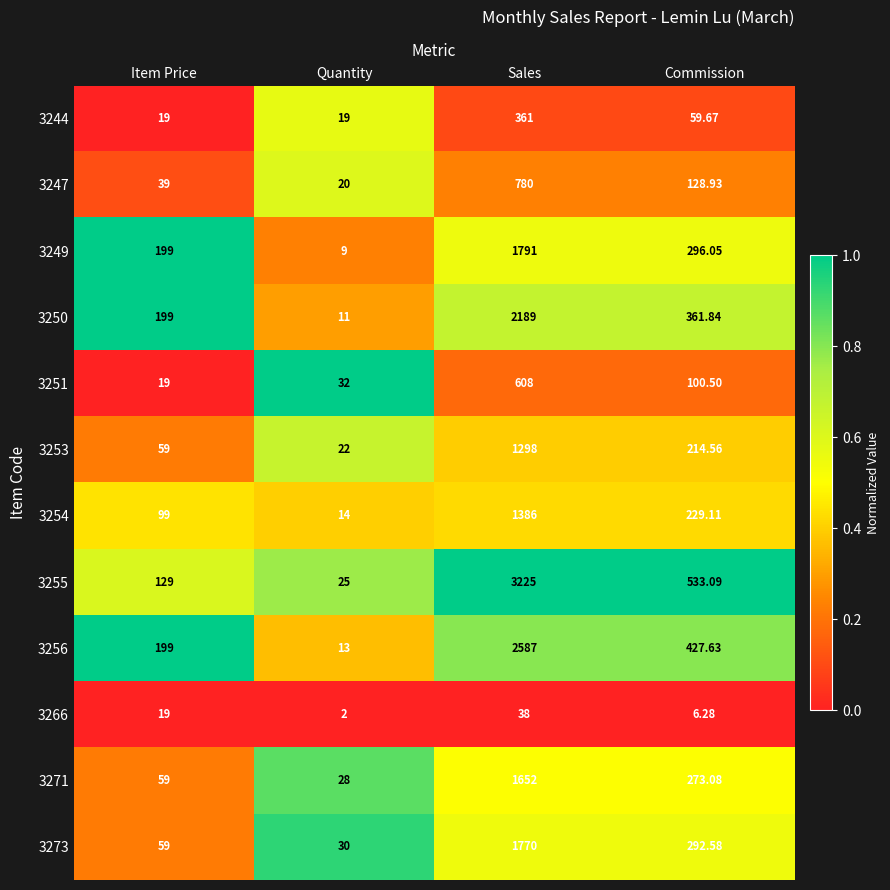

Where does the 3251 series first go above 100?

Sales